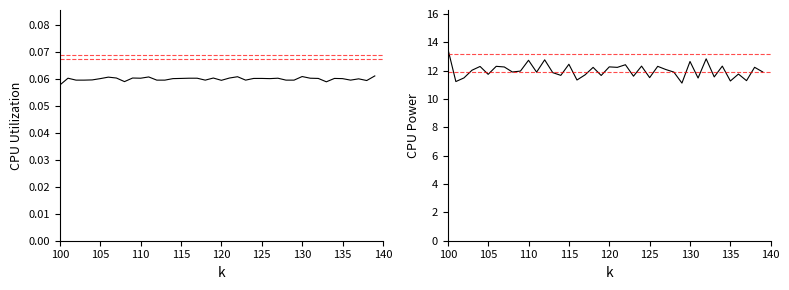

Reading left to right, extract all data points from this chart.

CPU Utilization: 0.1	0.1	0.1	0.1	0.1	0.1	0.1	0.1	0.1	0.1	0.1	0.1	0.1	0.1	0.1	0.1	0.1	0.1	0.1	0.1	0.1	0.1	0.1	0.1	0.1	0.1	0.1	0.1	0.1	0.1	0.1	0.1	0.1	0.1	0.1	0.1	0.1	0.1	0.1	0.1
CPU Power: 13.6	11.2	11.5	12.0	12.3	11.7	12.3	12.3	11.9	12.0	12.7	11.9	12.8	11.9	11.7	12.5	11.3	11.7	12.2	11.7	12.3	12.2	12.4	11.6	12.3	11.5	12.3	12.1	11.9	11.1	12.7	11.5	12.8	11.6	12.3	11.3	11.8	11.3	12.2	11.9